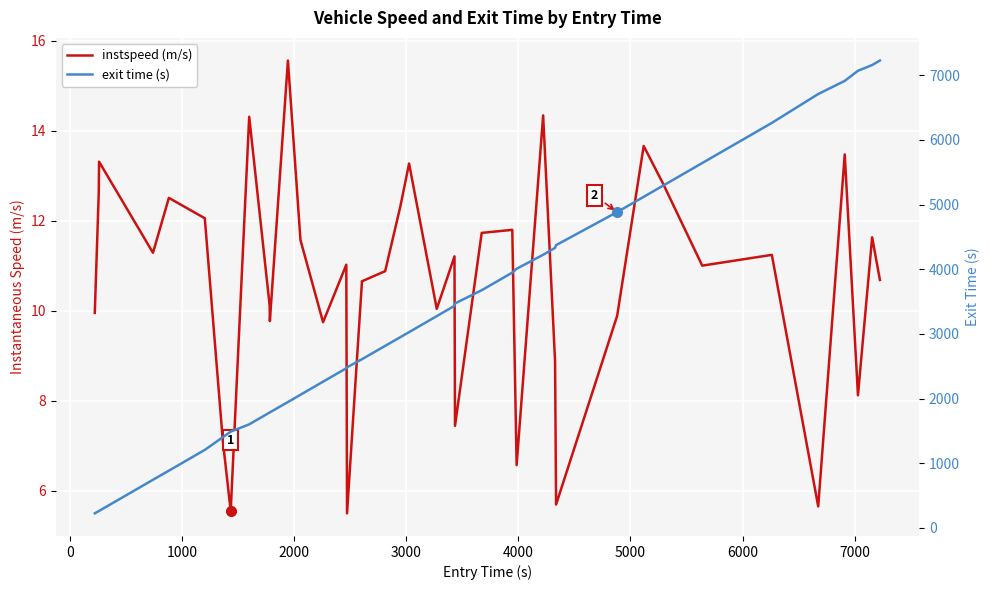

The value of exit at 15 is 3532.4. True or false?

False